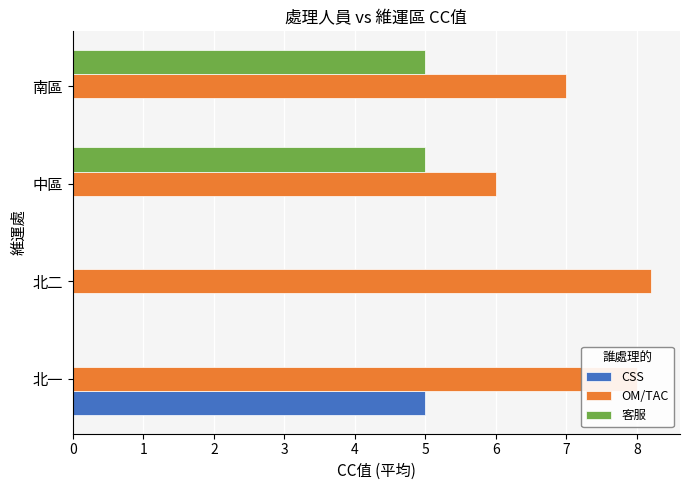

What is the approximate value of 客服 at 中區?

5.0